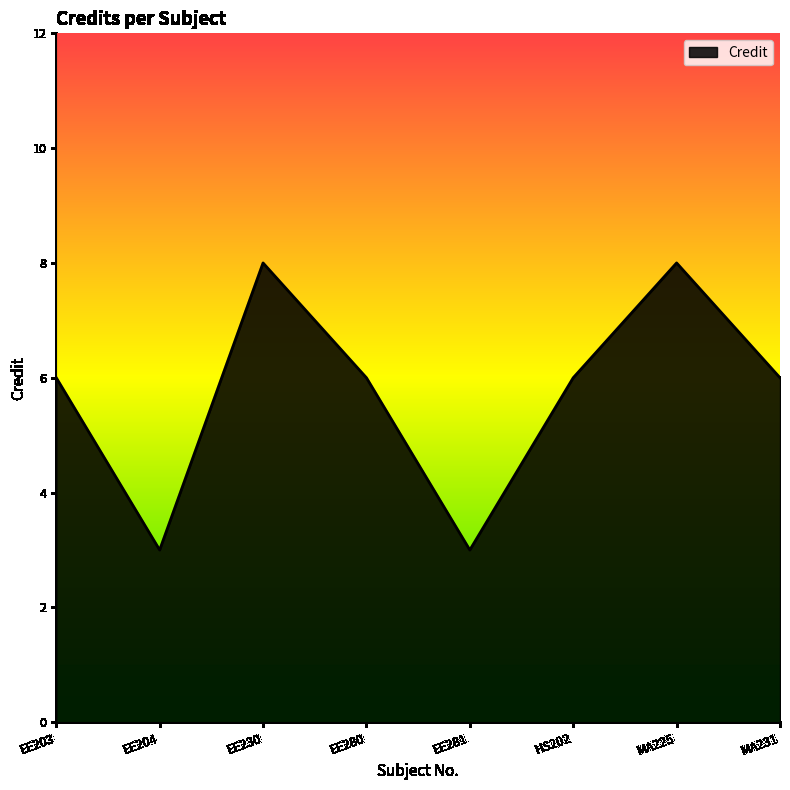

What is the smallest value displayed?

3